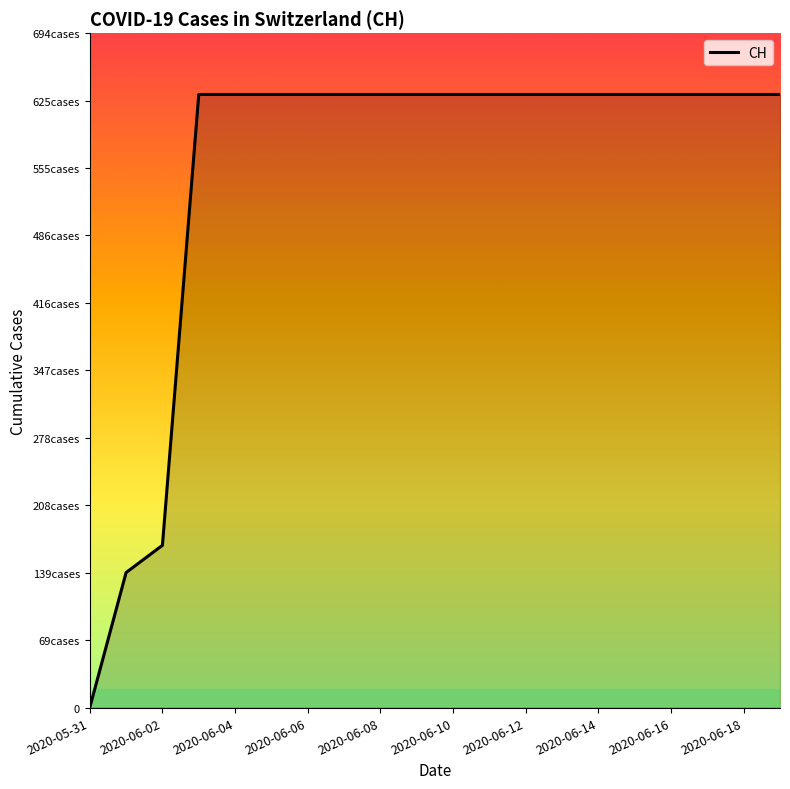

Is this an area chart (filled region under the line)?

Yes